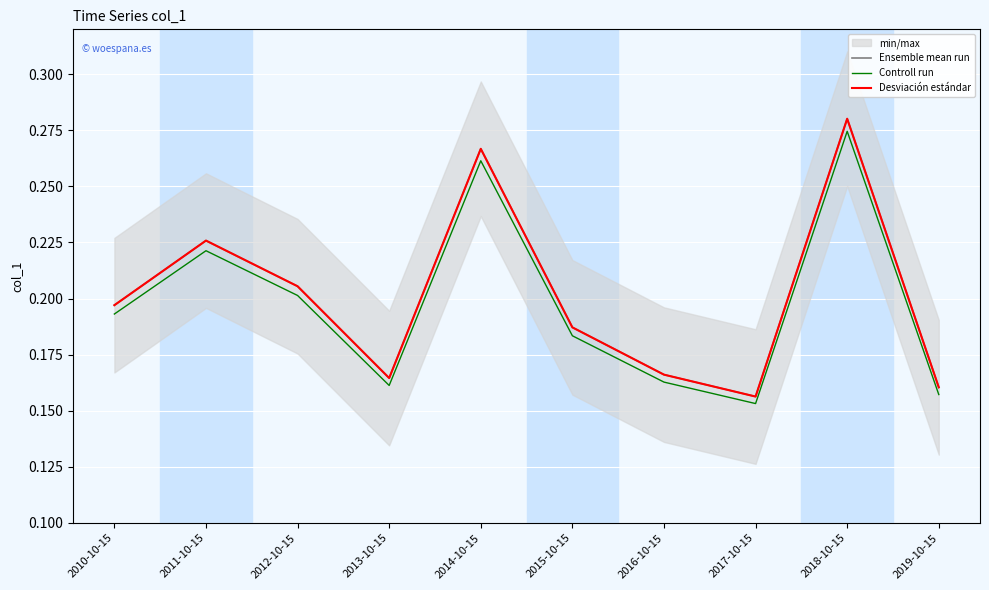

What is the total value across all series at 2015-10-15?

0.6